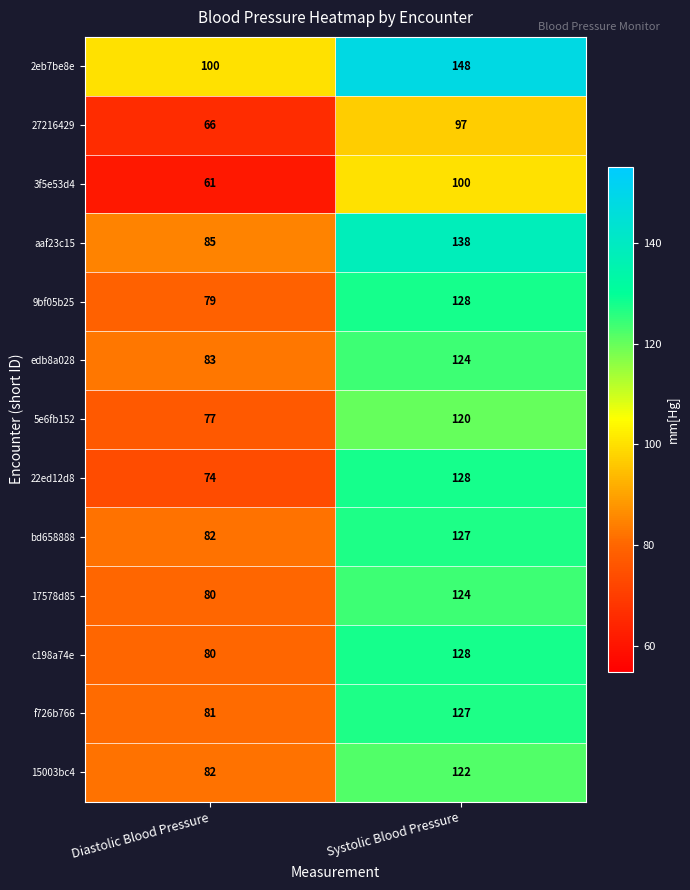

What is the difference between the aaf23c15 values at Systolic Blood Pressure and Diastolic Blood Pressure?

53